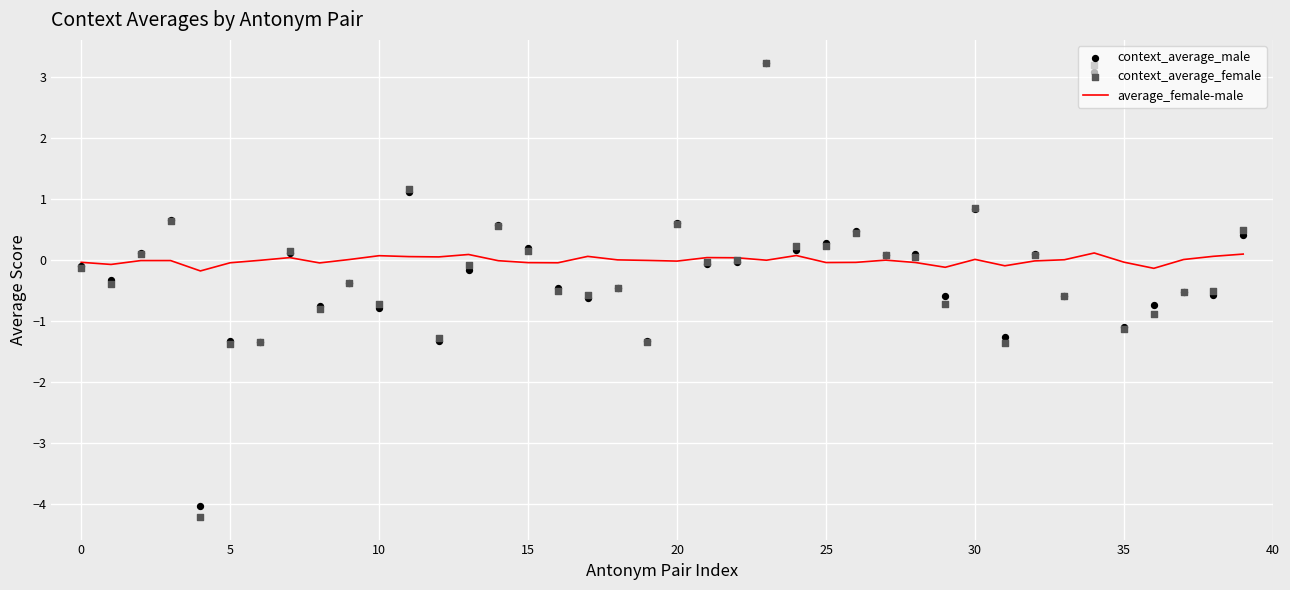

Is the value of context_average_female at 11 greater than the value of average_female-male at 38?

Yes